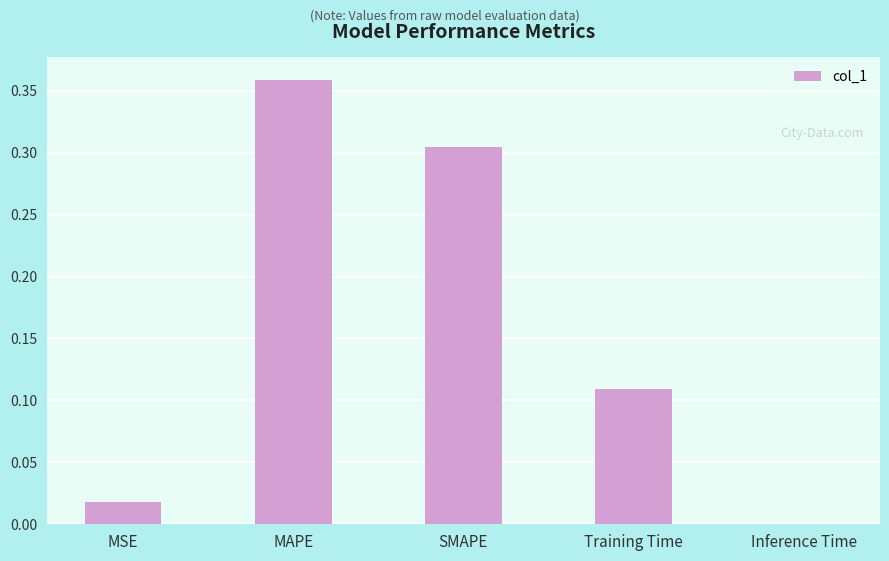

Between Inference Time and MAPE, which is larger?

MAPE